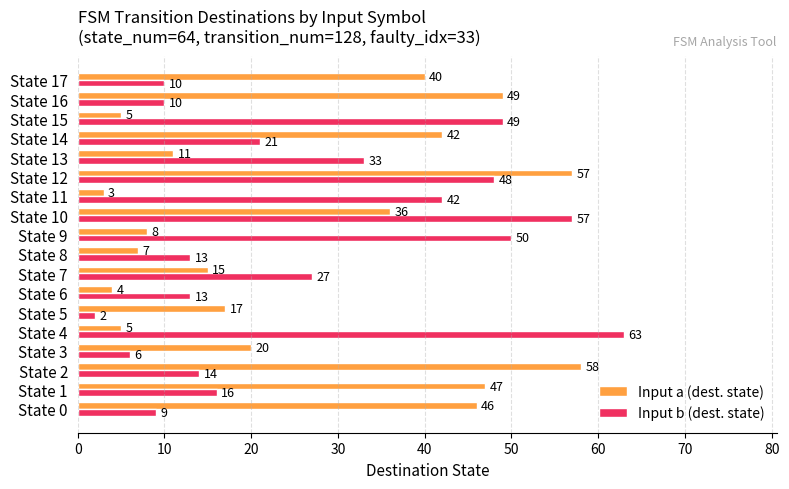

The value of Input b (dest. state) at State 12 is 48. True or false?

True